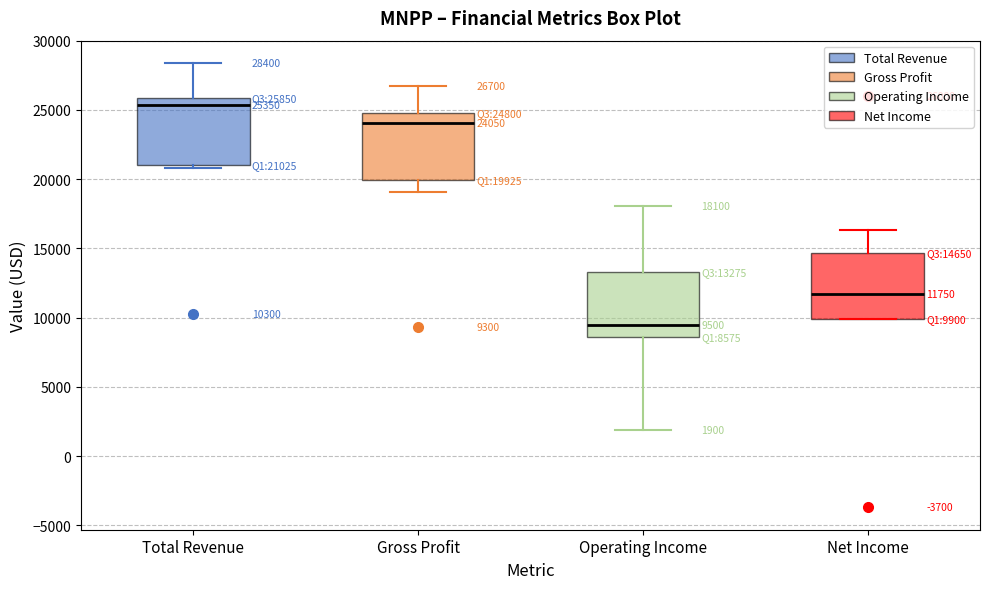

Which box has the highest median line?

Total Revenue